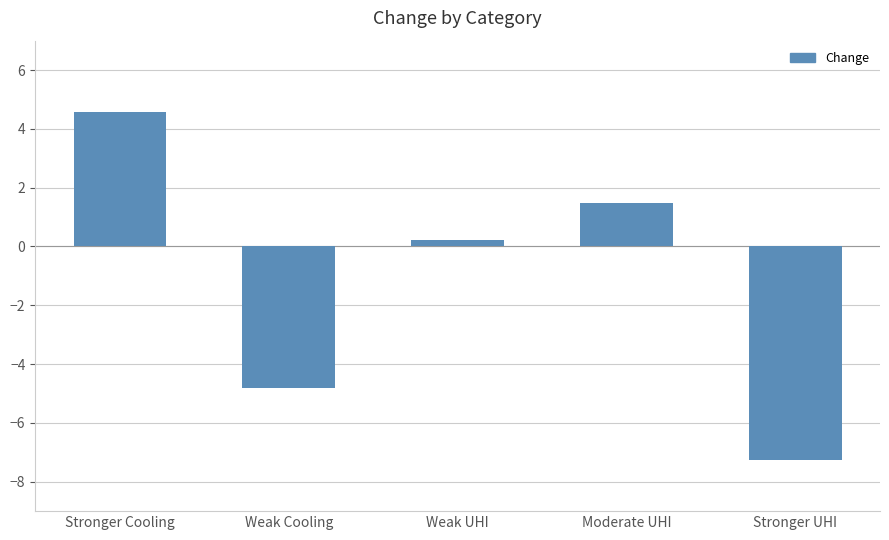

What is the label of the 3rd bar from the left?

Weak UHI